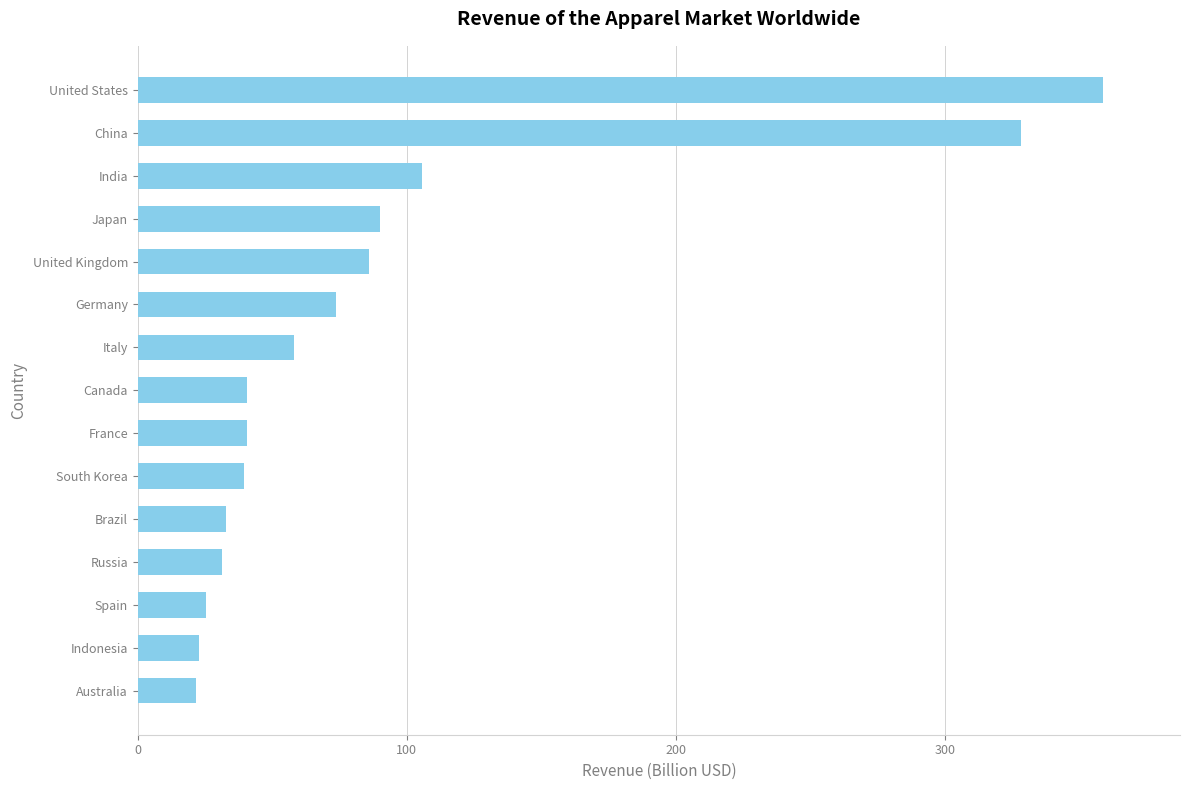

Is it true that the value at Italy is 58.2?

True